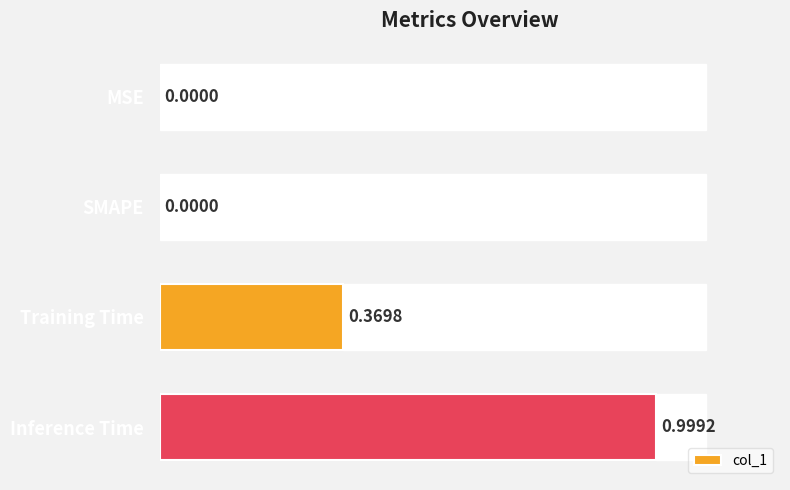

What is the sum of the values at SMAPE and Inference Time?

1.0